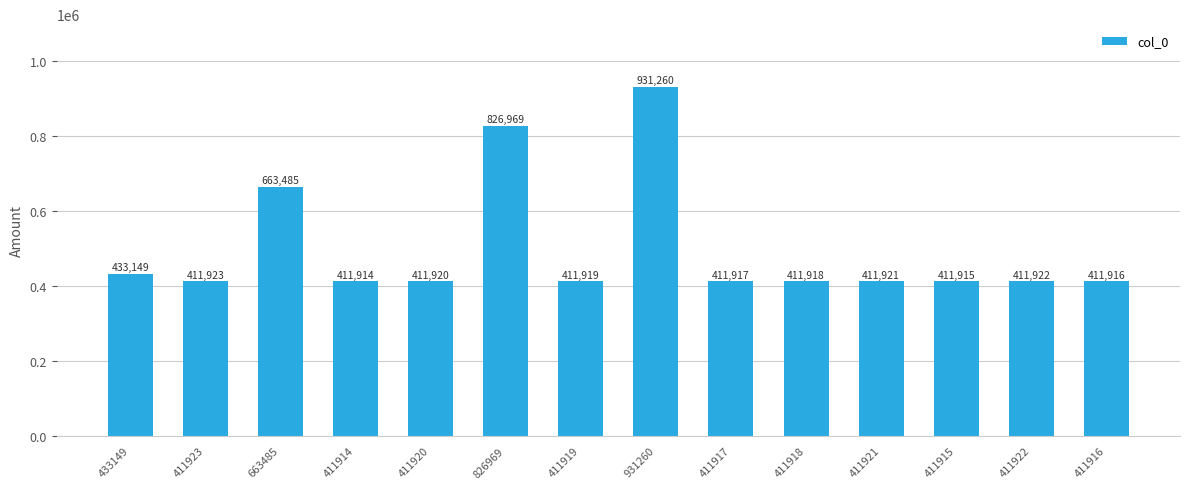

Between 411922 and 411919, which is larger?

411922